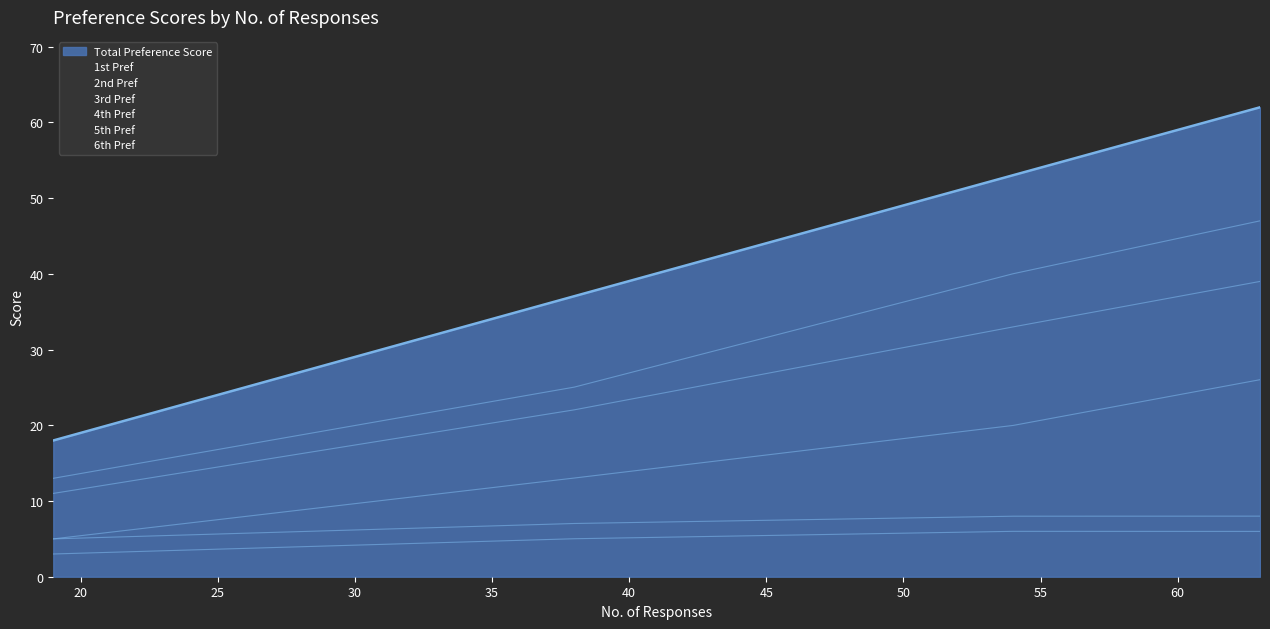

What is the value of the 1st Pref point at the 1st from the left?

3.0